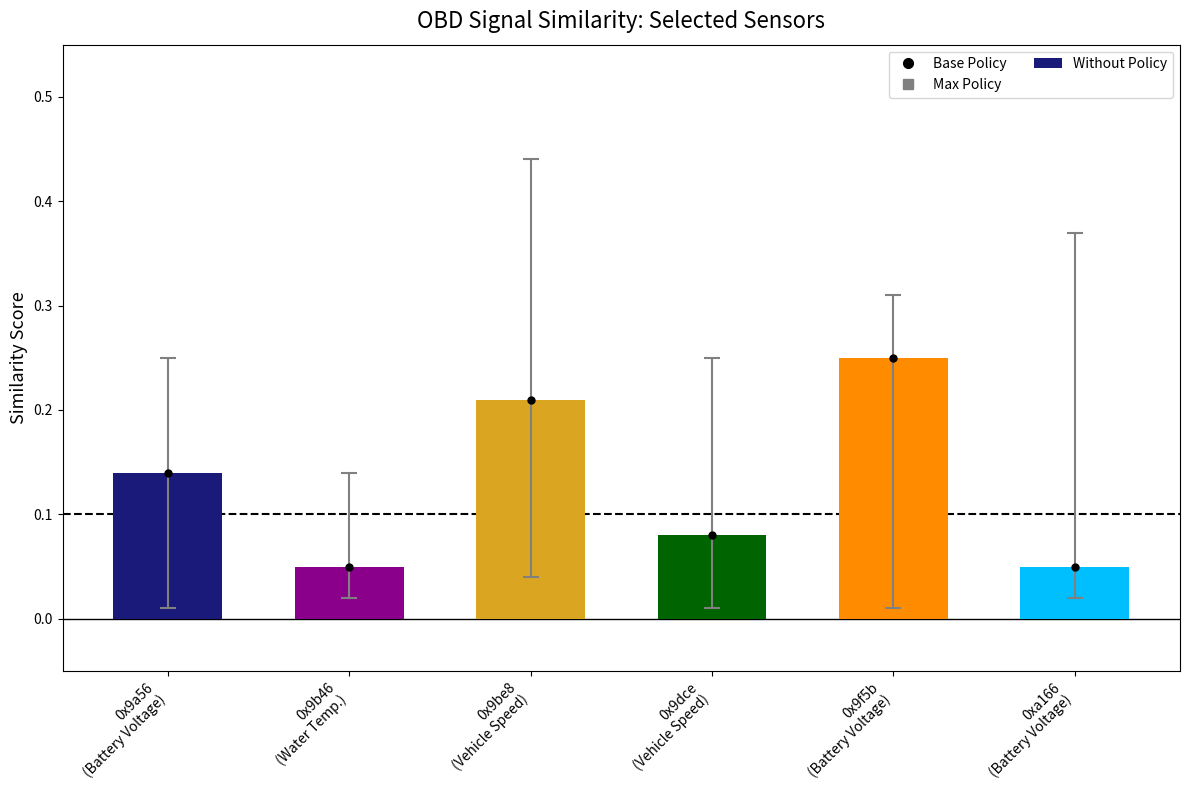

What is the sum of all values?

0.8